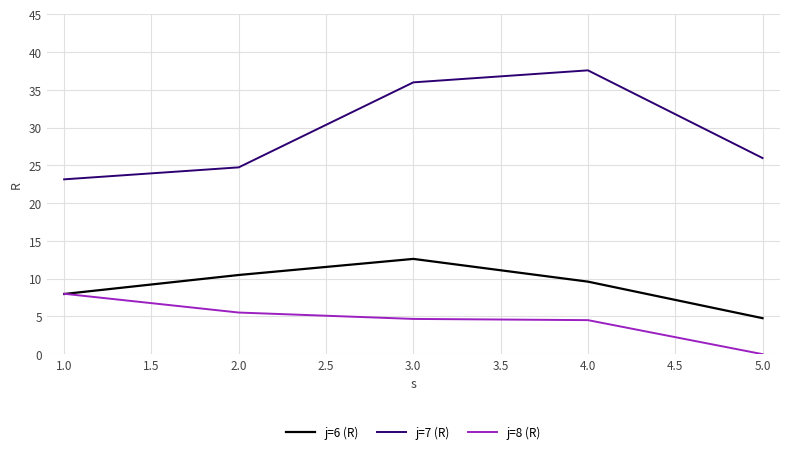

Where is the first local maximum for j=7 (R)?

4.0